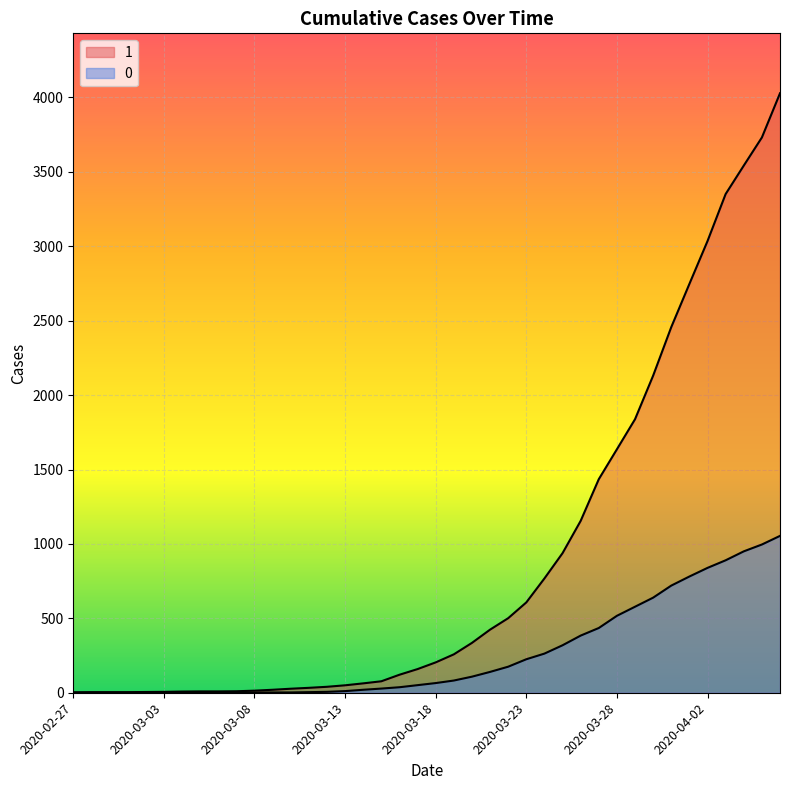

What is the label of the 37th point from the right?

2020-03-01